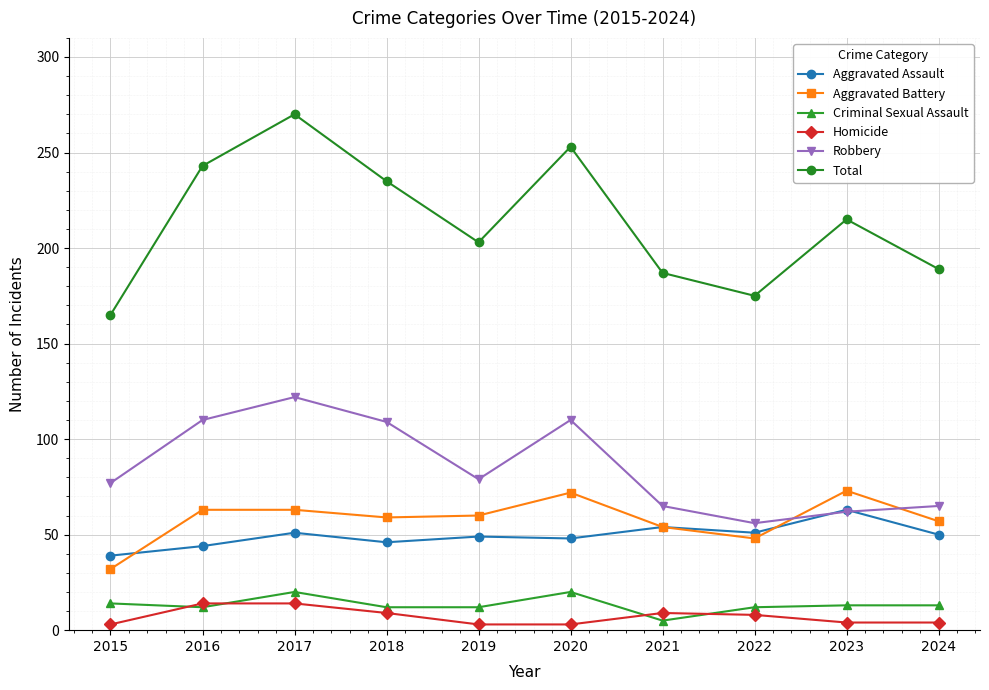

The value of Total at 2022 is 100. True or false?

False